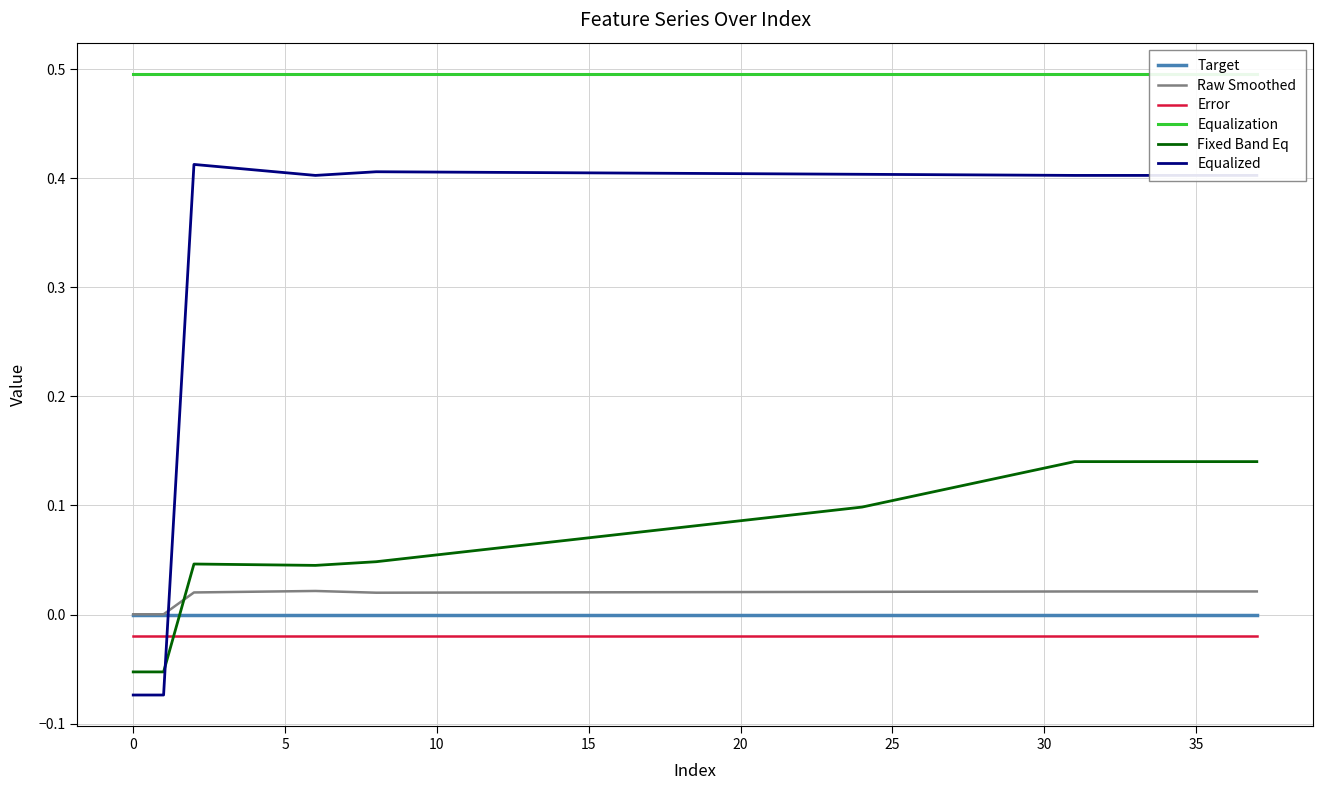

Is the value of Target at 25 greater than the value of Fixed Band Eq at 25?

No